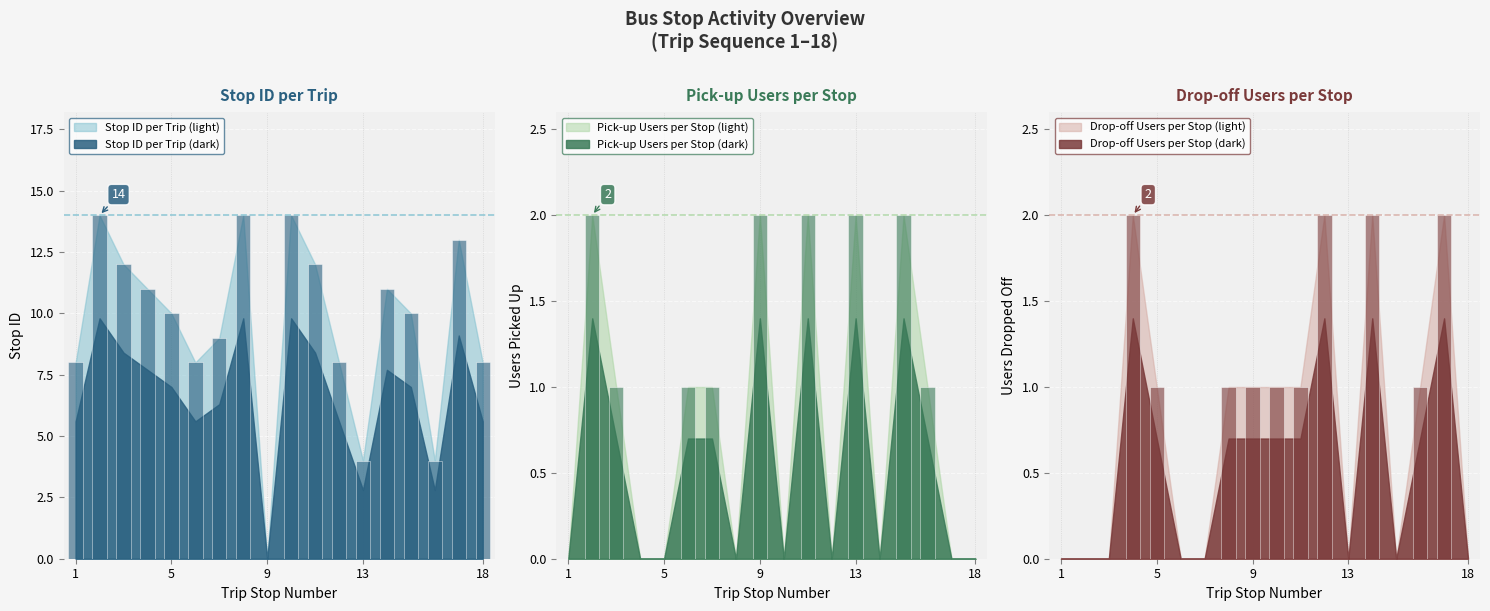

The chart shows a value of 4 at 4. True or false?

False